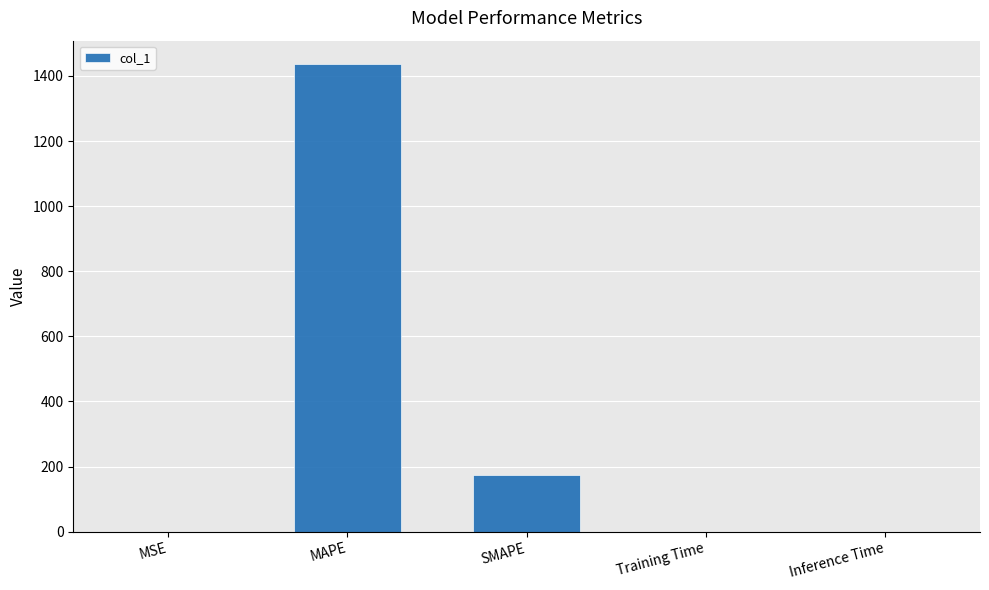

The value at SMAPE is 175.6. True or false?

True